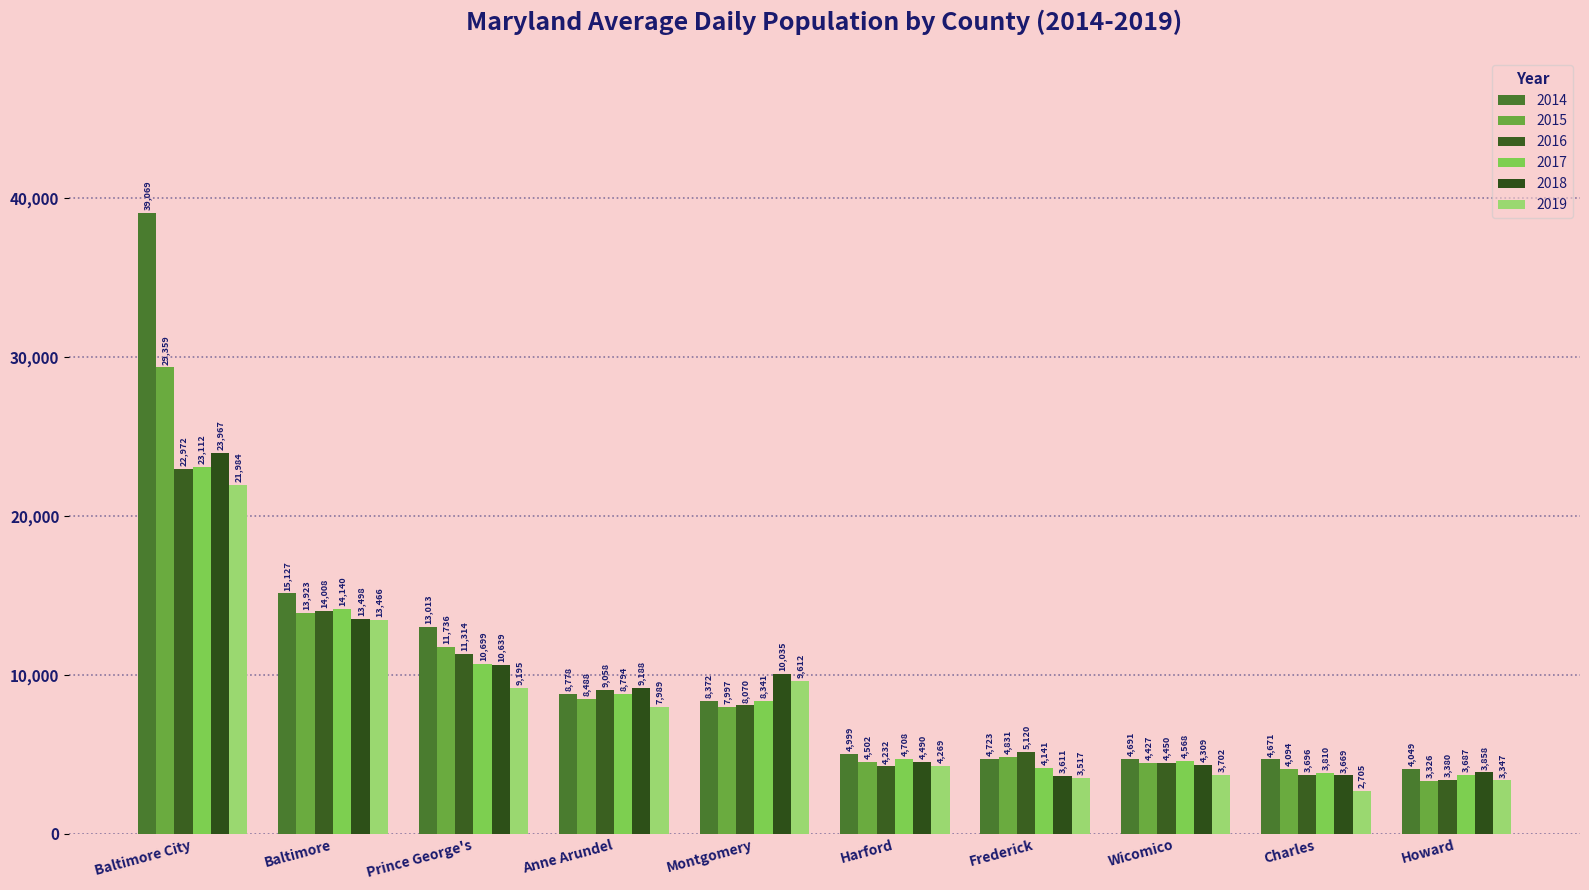

Rank the series at Montgomery from highest to lowest value.

2018, 2019, 2014, 2017, 2016, 2015